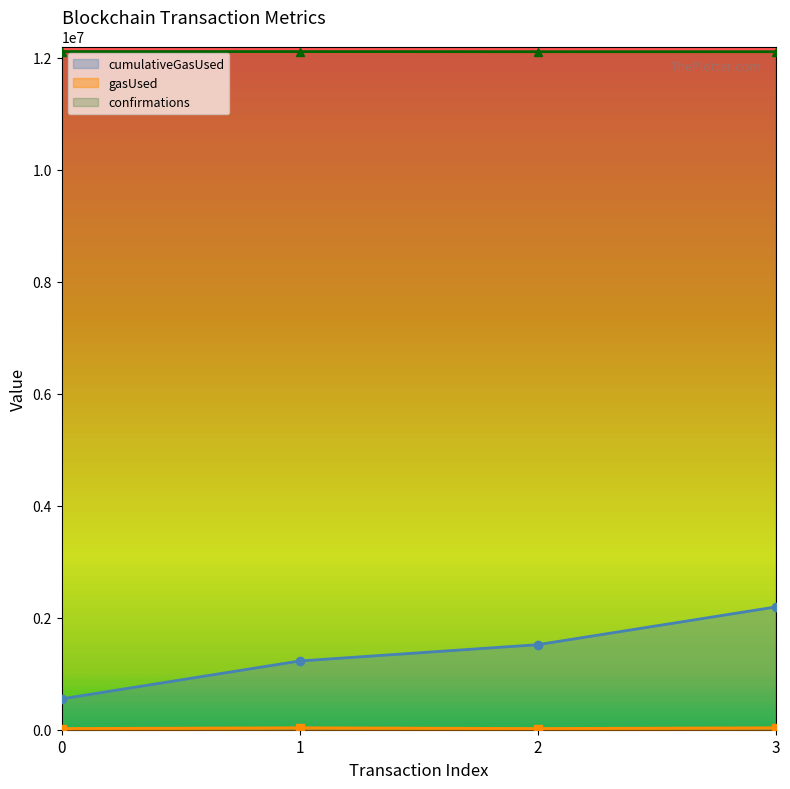

What is the value of the gasUsed point at the 1st from the left?

21000